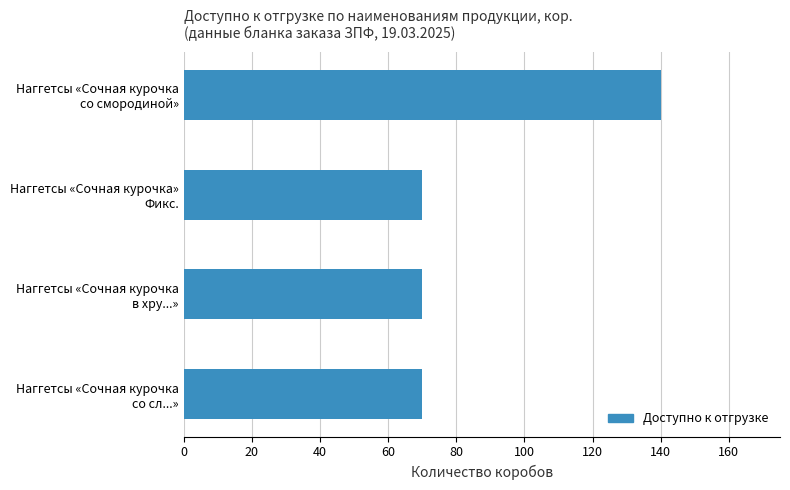

What is the value of the 4th bar from the top?

70